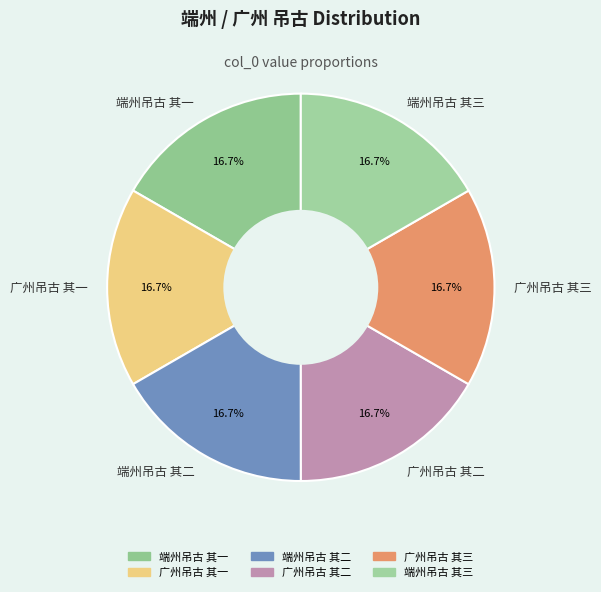

Is the sum of 广州吊古 其一 and 广州吊古 其三 greater than half?

No